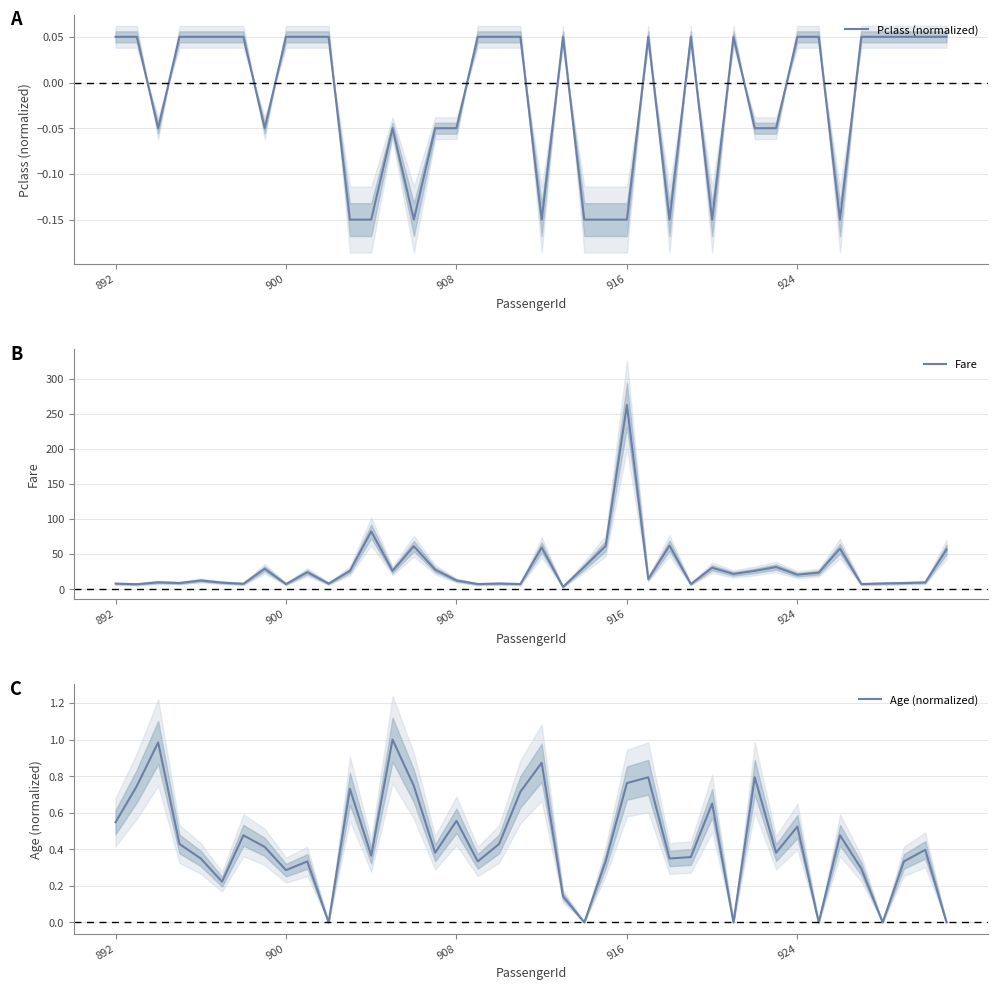

What is the highest value of the Age (normalized) series?

1.0